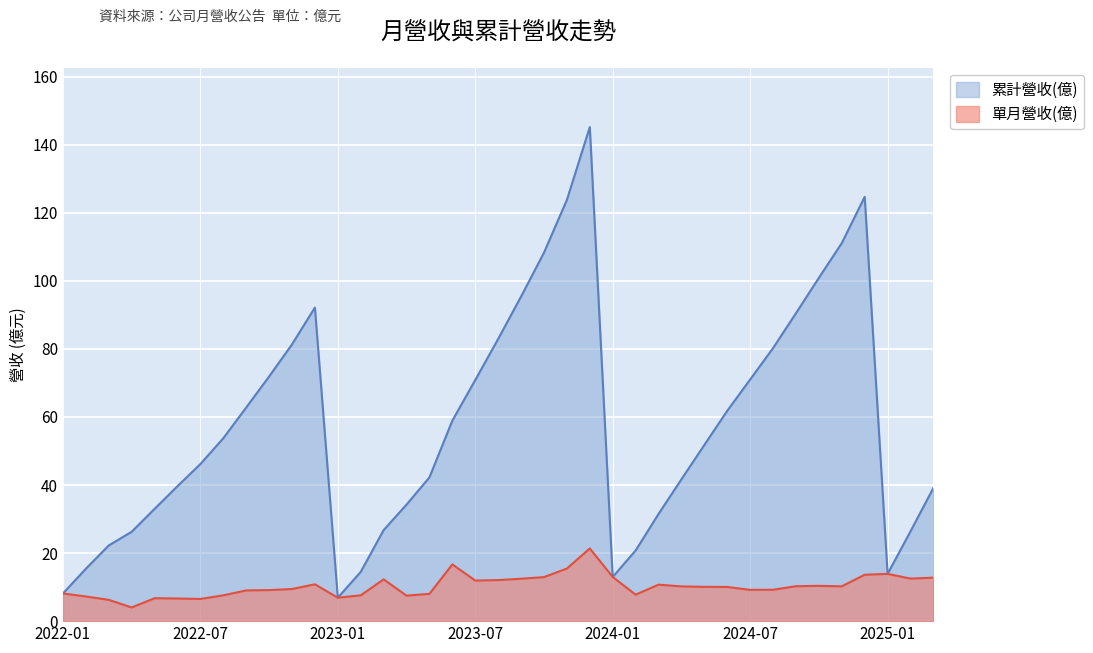

Reading right to left, list all the values displayed in this chart.

單月營收(億): 2025-03=12.8	2025-02=12.5	2025-01=13.9	2024-12=13.6	2024-11=10.2	2024-10=10.4	2024-09=10.3	2024-08=9.2	2024-07=9.2	2024-06=10.1	2024-05=10.1	2024-04=10.2	2024-03=10.7	2024-02=7.8	2024-01=13.0	2023-12=21.4	2023-11=15.5	2023-10=12.9	2023-09=12.5	2023-08=12.1	2023-07=11.9	2023-06=16.7	2023-05=8.0	2023-04=7.5	2023-03=12.3	2023-02=7.6	2023-01=6.9	2022-12=10.8	2022-11=9.4	2022-10=9.1	2022-09=9.0	2022-08=7.6	2022-07=6.5	2022-06=6.7	2022-05=6.7	2022-04=4.0	2022-03=6.3	2022-02=7.2	2022-01=8.1
累計營收(億): 2025-03=39.2	2025-02=26.4	2025-01=13.9	2024-12=124.7	2024-11=111.1	2024-10=100.9	2024-09=90.5	2024-08=80.2	2024-07=71.0	2024-06=61.8	2024-05=51.8	2024-04=41.7	2024-03=31.5	2024-02=20.8	2024-01=13.0	2023-12=145.2	2023-11=123.8	2023-10=108.3	2023-09=95.4	2023-08=82.9	2023-07=70.9	2023-06=58.9	2023-05=42.3	2023-04=34.2	2023-03=26.8	2023-02=14.5	2023-01=6.9	2022-12=92.2	2022-11=81.3	2022-10=71.9	2022-09=62.8	2022-08=53.7	2022-07=46.2	2022-06=39.6	2022-05=33.0	2022-04=26.3	2022-03=22.2	2022-02=15.4	2022-01=8.1